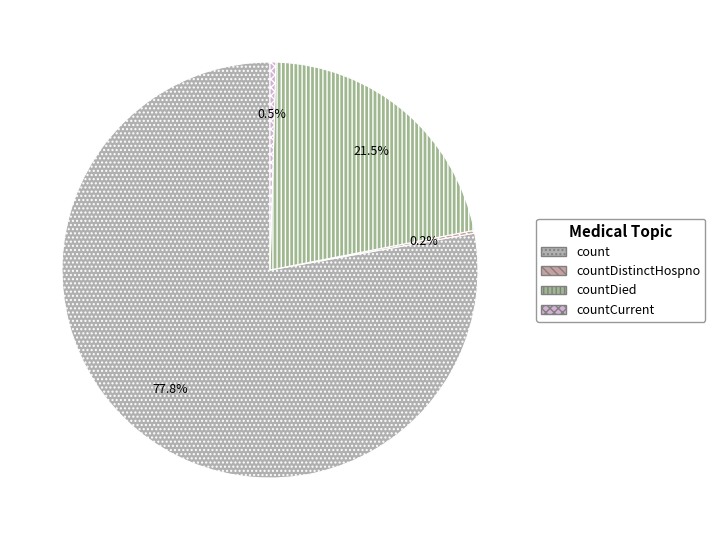

What percentage is the countDied slice, to the nearest percent?

21%